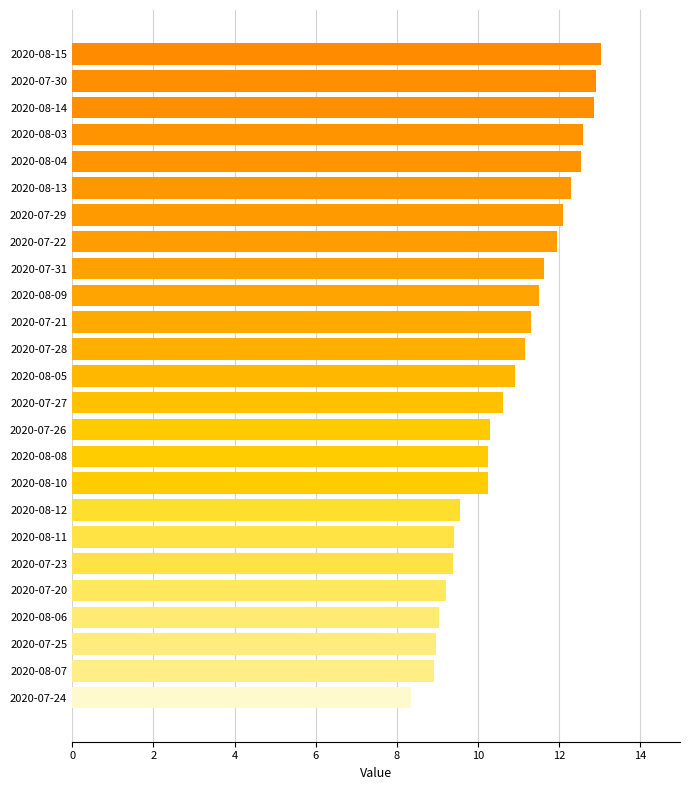

True or false: the data shows 21.1 at 2020-07-22.

False